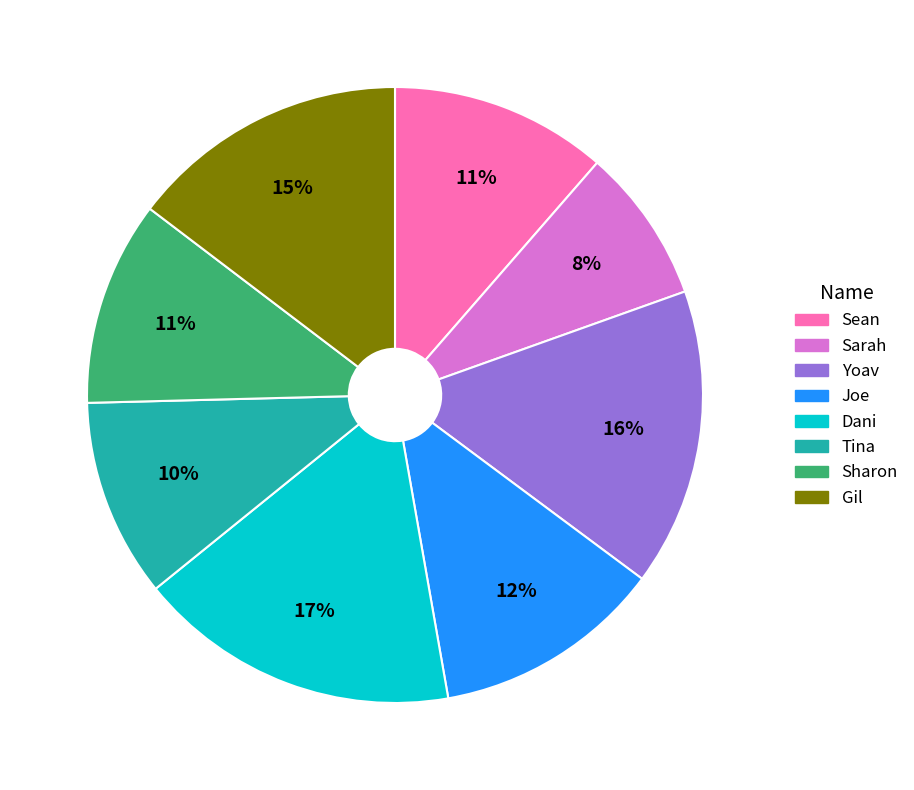

How many slices are in this pie chart?

8